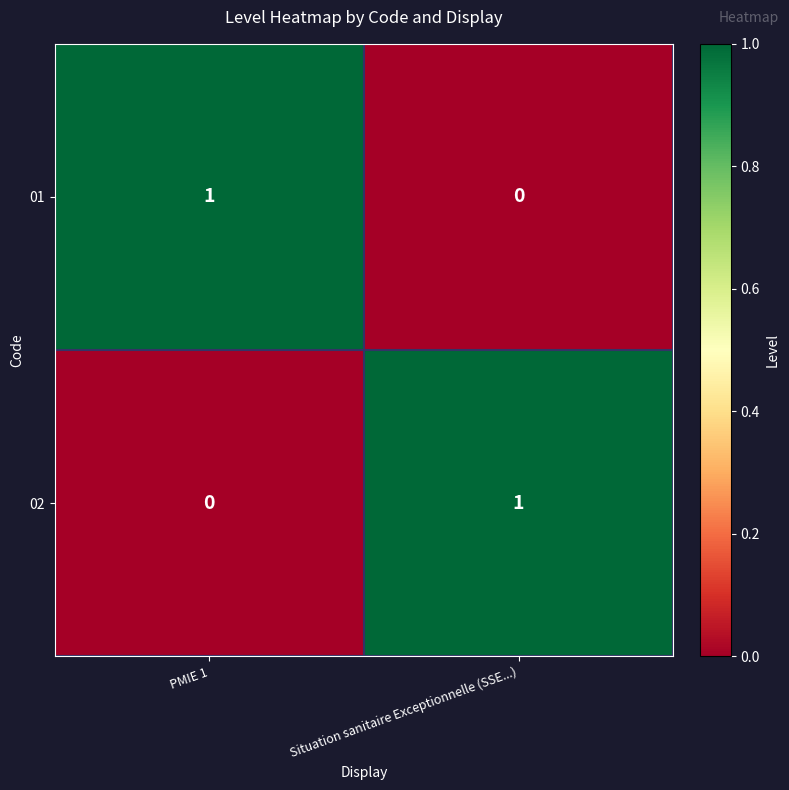

Count the number of data series in this chart.

2